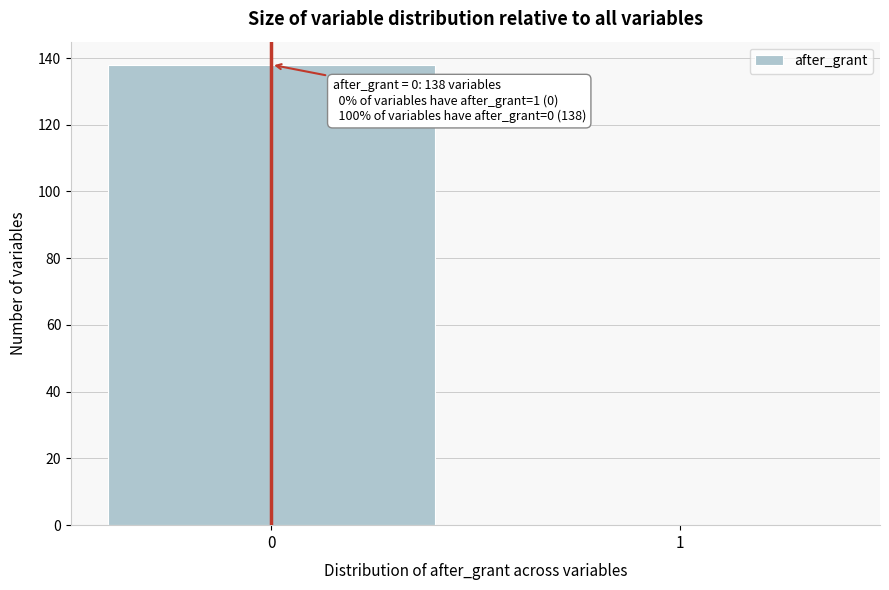

Reading right to left, extract all data points from this chart.

1=0	0=138